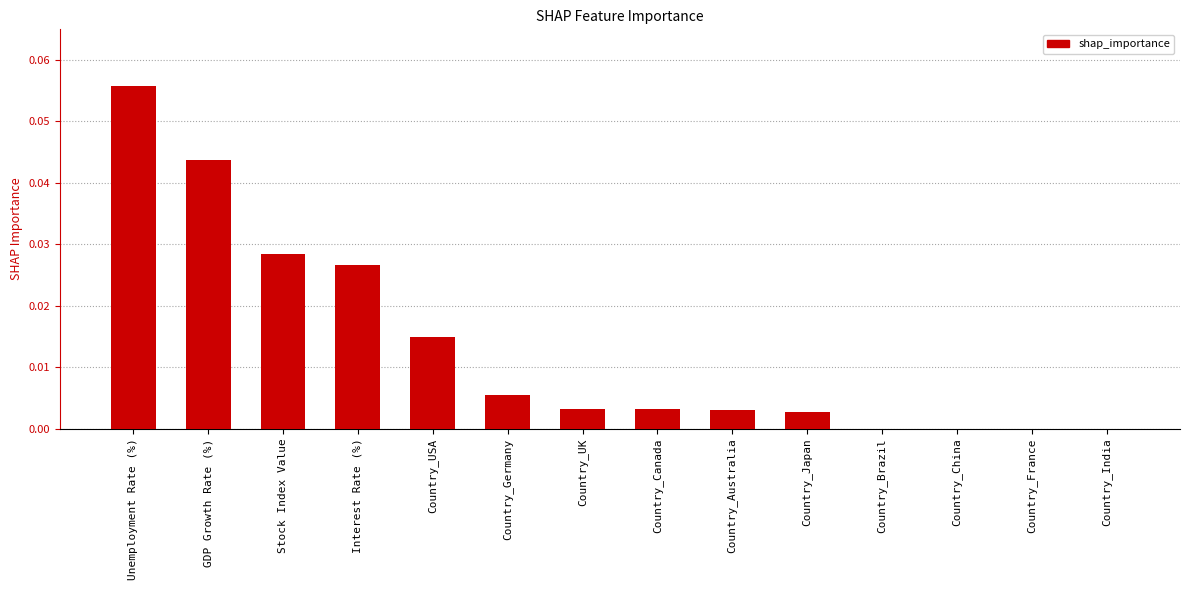

Between Country_Brazil and Country_Australia, which is larger?

Country_Australia